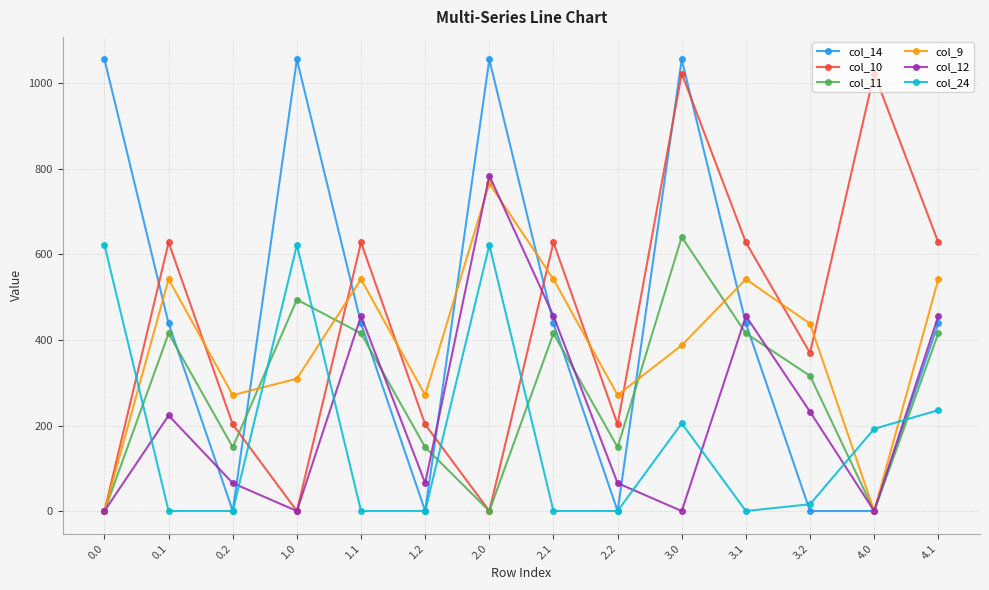

What is the difference between the highest and lowest values at 3.1?

628.1